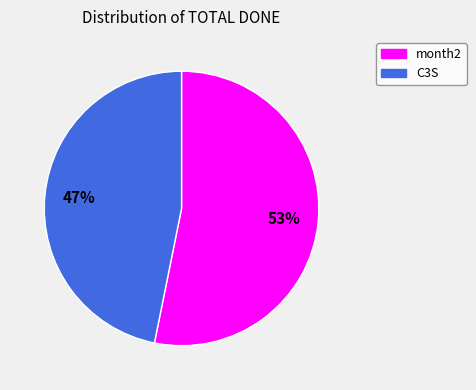

How many segments does this pie chart have?

2